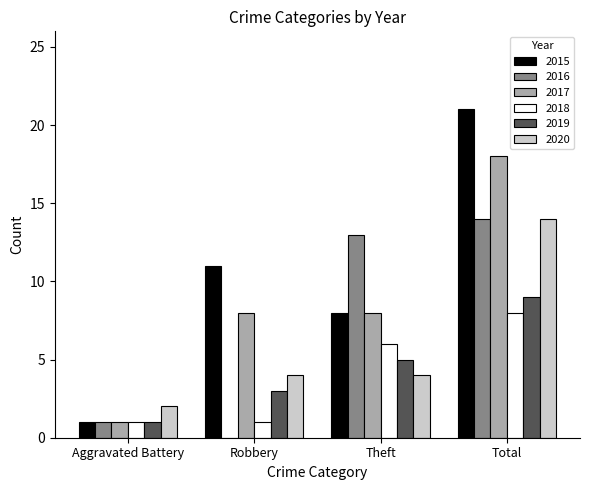

How many 2017 values are between 8 and 18?

3